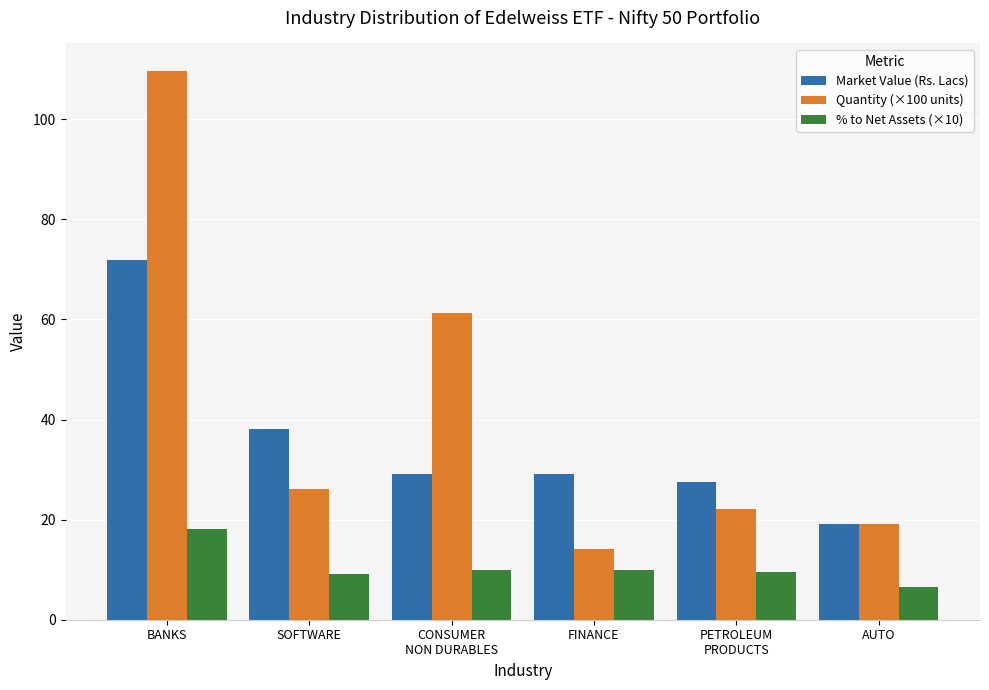

What are all the series names shown in the legend?

Market Value (Rs. Lacs), Quantity (×100 units), % to Net Assets (×10)